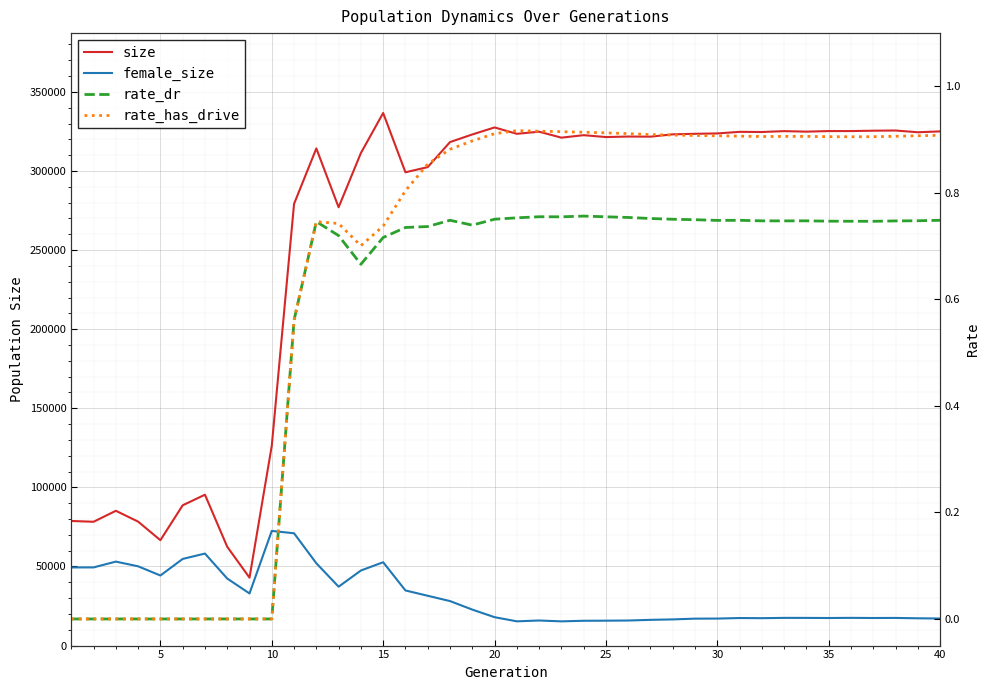

What is the difference between the second highest and second lowest values in the rate_dr series?

0.8